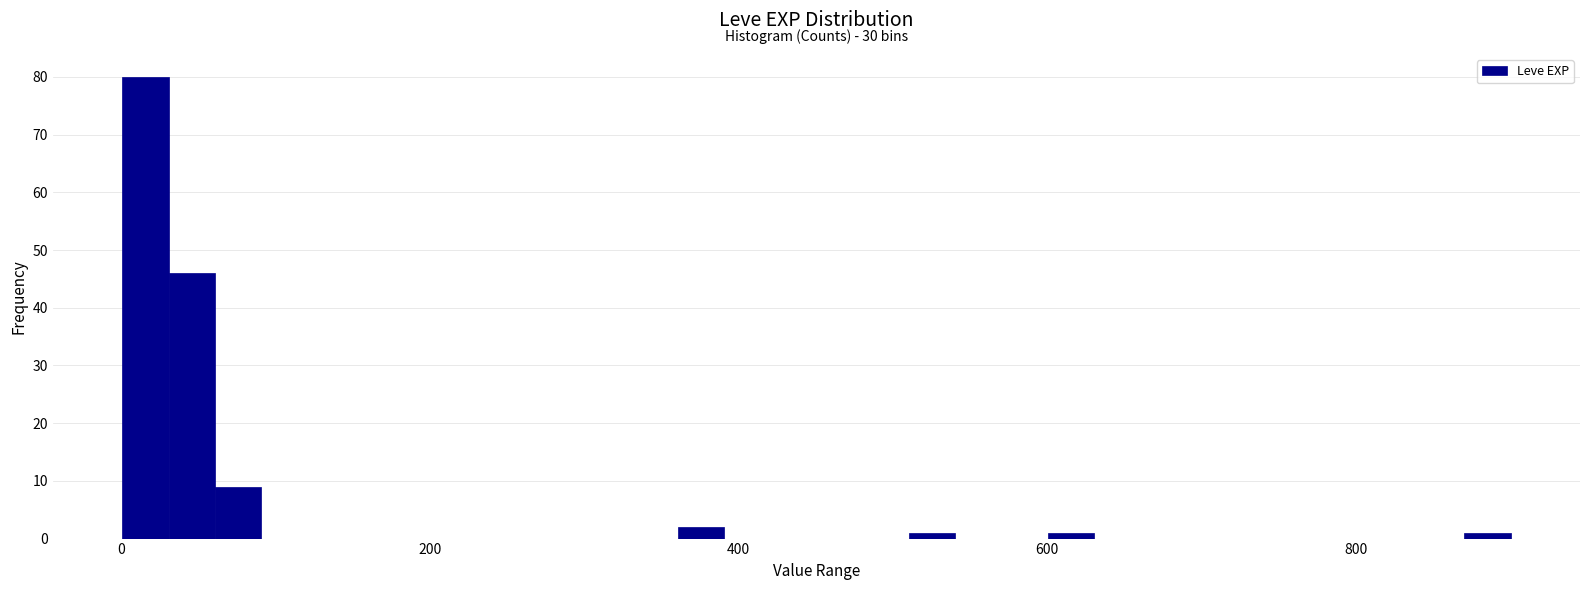

Read against the x-axis, roughly where is the centre of the tallest bar?

20